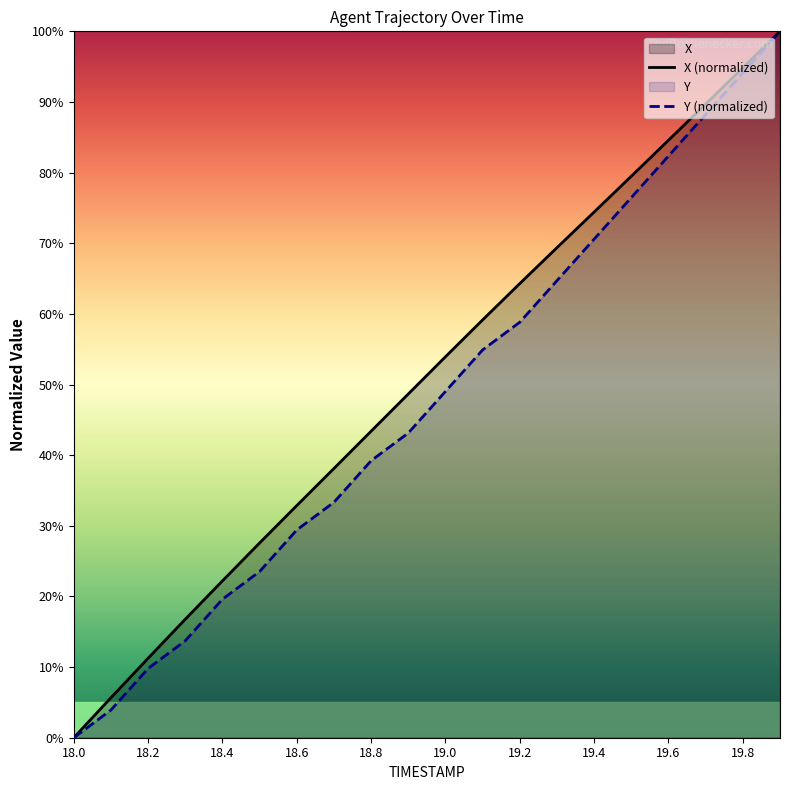

What is the highest value of the X (normalized) series?

100.0